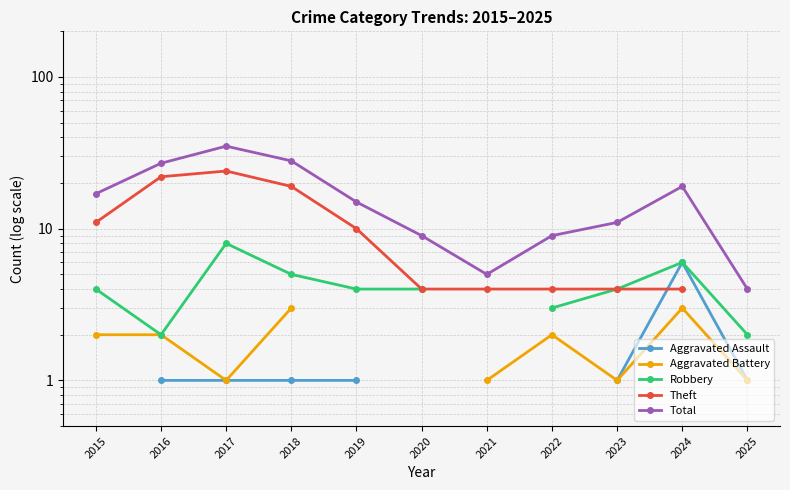

At 2024, list the series in order from smallest to largest.

Aggravated Battery, Theft, Aggravated Assault, Robbery, Total